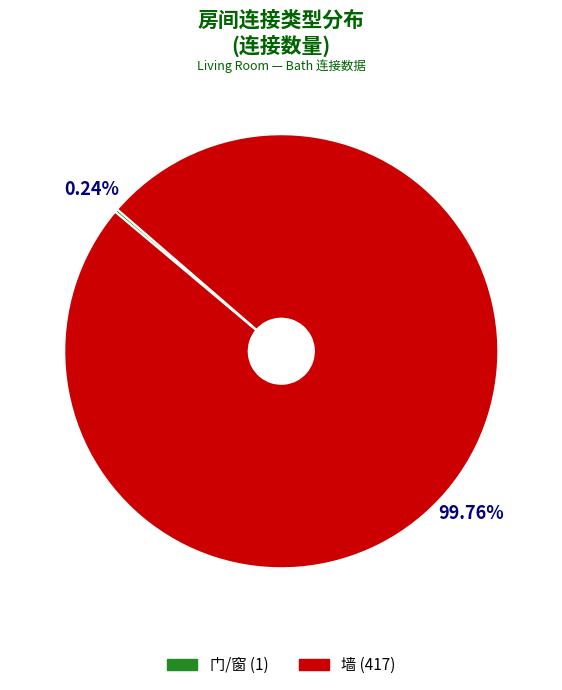

Is there a majority slice in this chart?

Yes